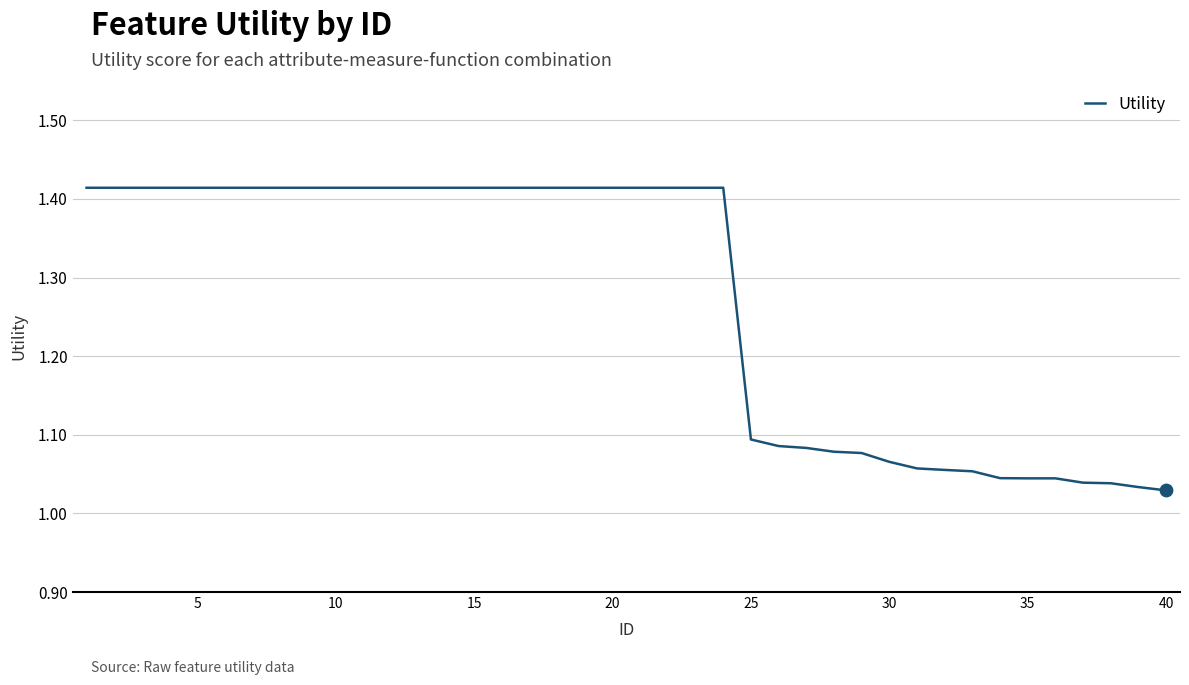

What is the difference between the maximum and minimum values?

0.4